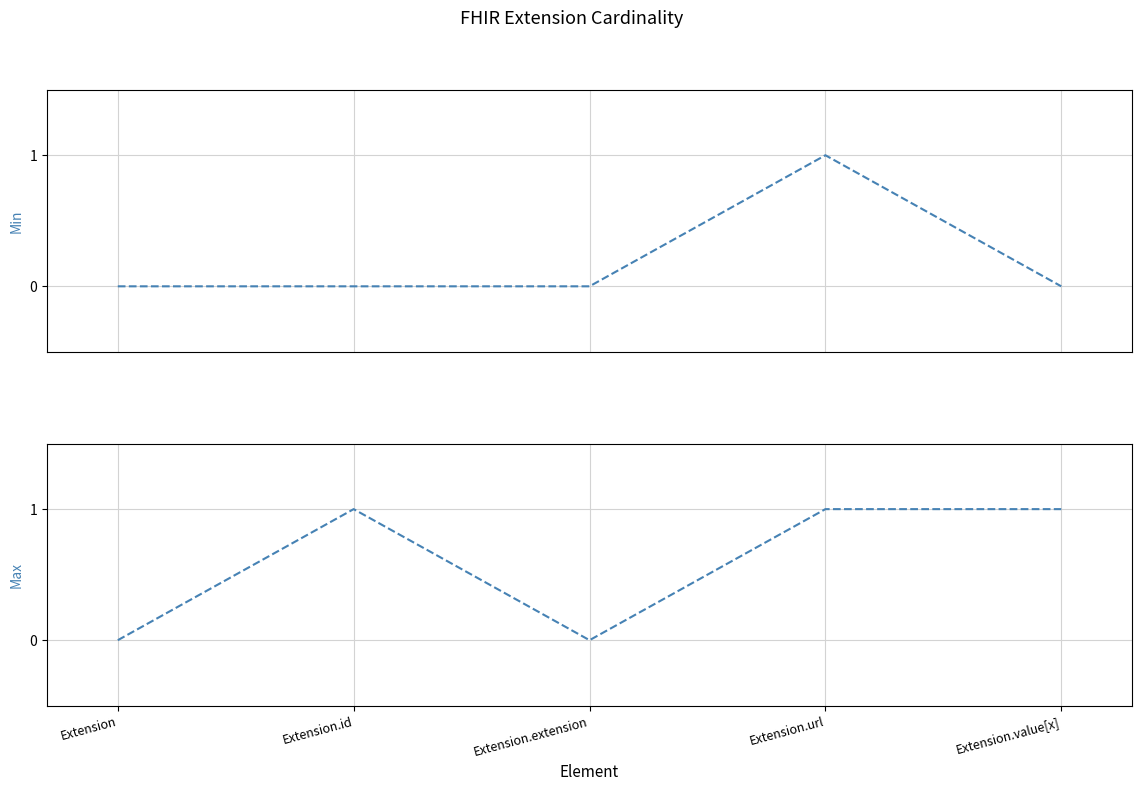

What is the highest value of the Min series?

1